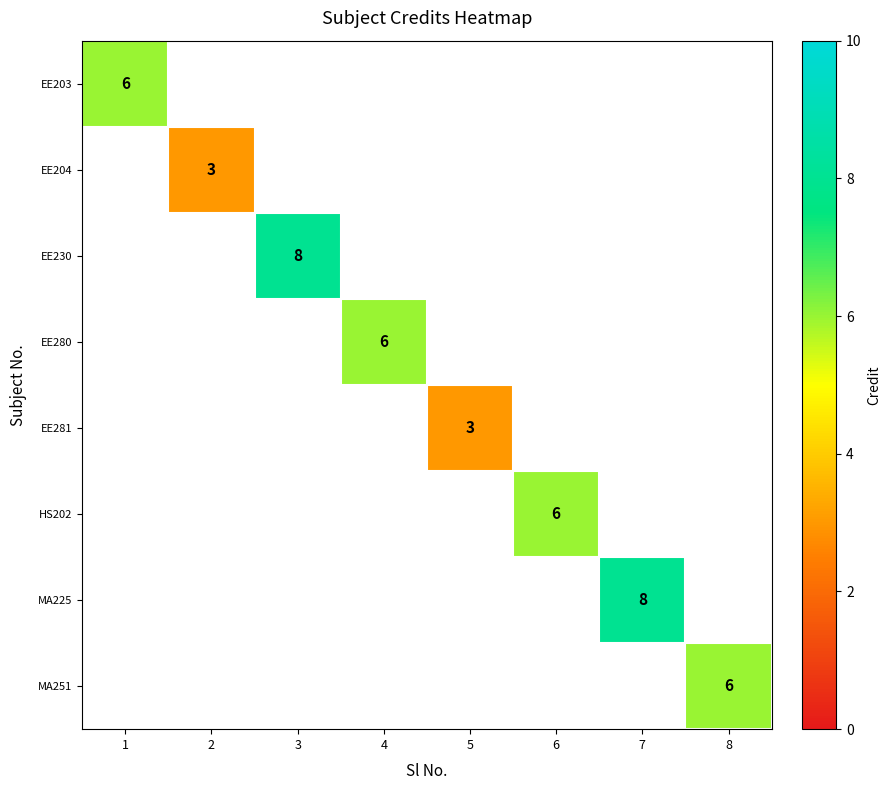

At how many categories does at least one series exceed 6?

2